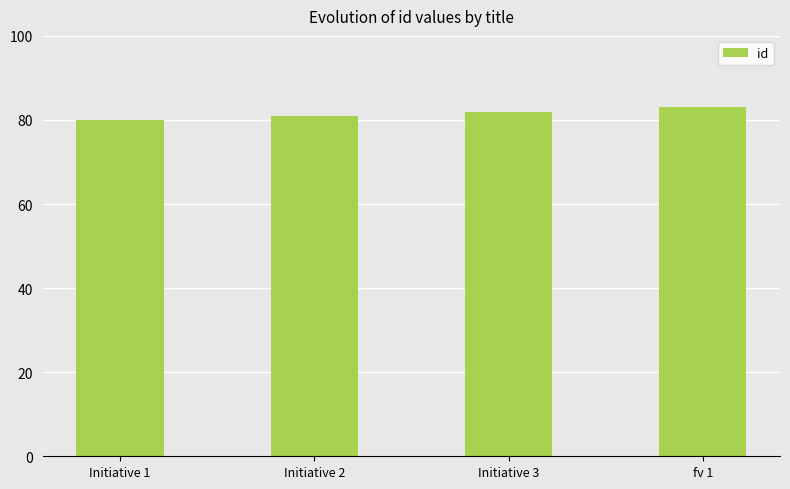

The value at Initiative 2 is 143. True or false?

False